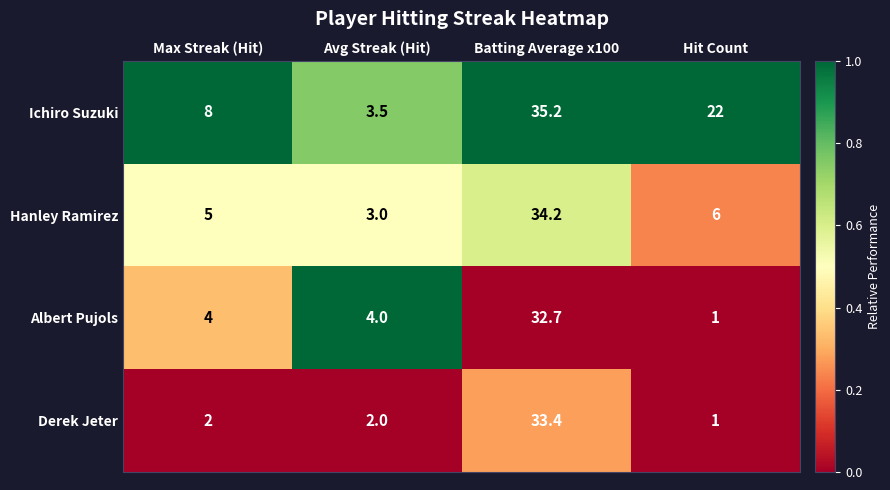

What is the approximate value of Ichiro Suzuki at Batting Average x100?

35.2